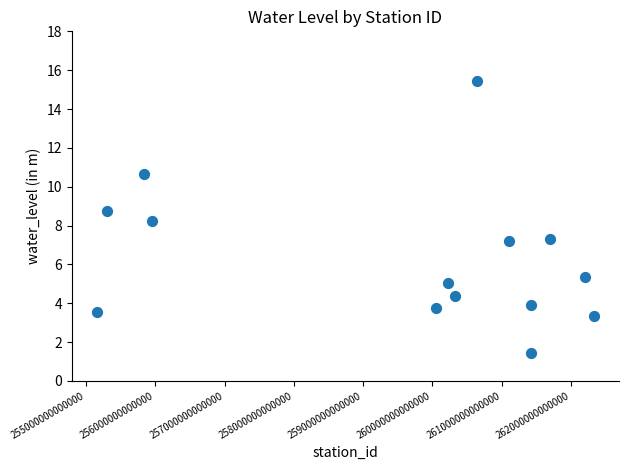

What Y value in the scatter plot is closest to 8?

8.2